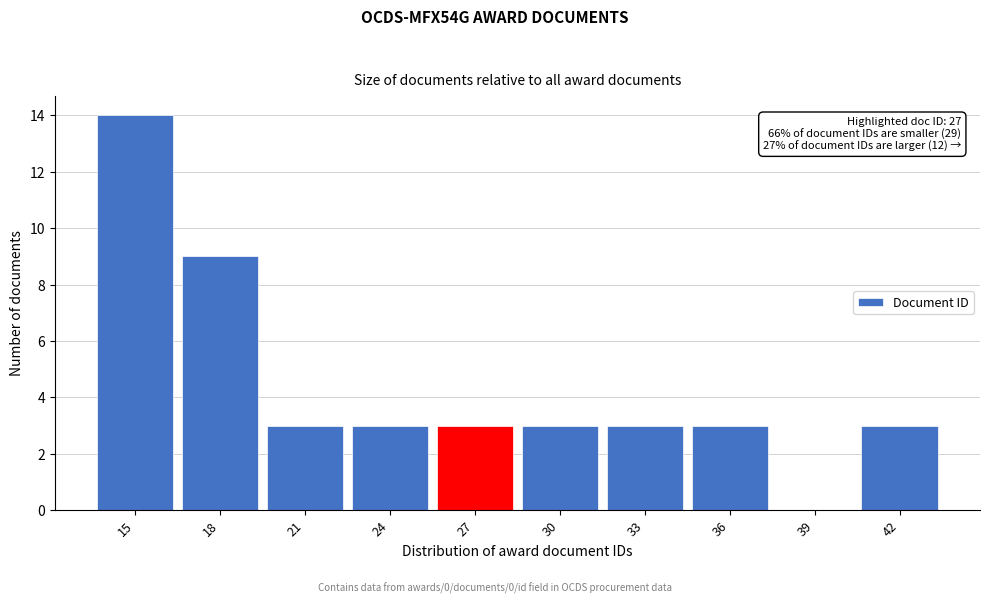

Reading left to right, transcribe all the data shown in this chart.

15=14	18=9	21=3	24=3	27=3	30=3	33=3	36=3	39=0	42=3